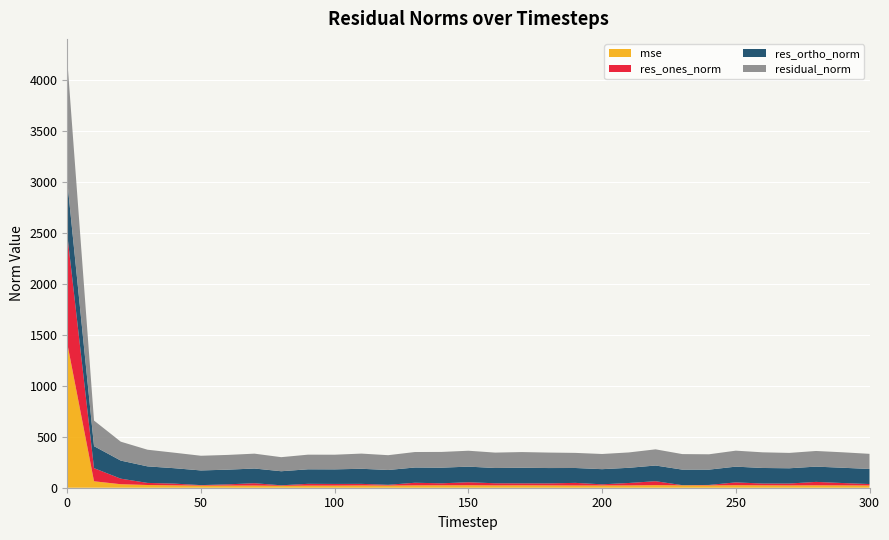

Reading left to right, what are all the values shown in this chart?

mse: 1416.4	63.3	34.5	26.8	23.2	20.8	21.0	21.3	19.1	20.7	20.7	22.2	21.2	23.1	23.9	24.4	22.9	23.8	23.1	22.0	22.2	22.8	25.2	23.3	22.7	24.6	23.6	22.8	23.6	23.1	22.1
res_ones_norm: 1069.6	128.9	54.5	20.5	17.2	4.8	12.2	23.0	4.7	17.6	16.5	15.6	7.7	25.6	19.6	29.5	20.9	19.2	19.5	25.6	11.2	23.8	38.8	1.9	4.6	27.8	17.6	18.4	33.7	23.0	14.1
res_ortho_norm: 521.8	215.9	177.5	162.3	151.3	144.2	144.3	144.2	138.1	142.6	143.0	148.2	145.2	149.8	153.4	153.3	149.9	153.0	150.7	146.1	148.7	149.1	154.0	152.6	150.5	154.5	152.7	149.8	149.9	150.1	148.0
residual_norm: 1190.1	251.5	185.7	163.6	152.3	144.3	144.8	146.0	138.2	143.7	144.0	149.1	145.4	152.0	154.6	156.1	151.3	154.2	152.0	148.4	149.1	150.9	158.8	152.6	150.6	157.0	153.7	150.9	153.7	151.8	148.6